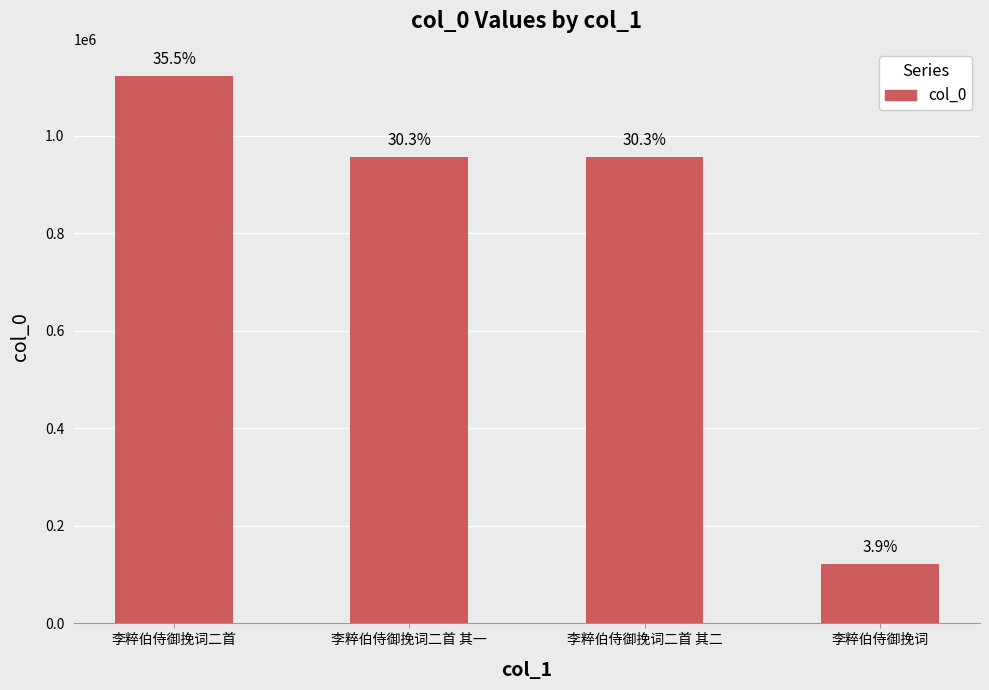

Does the chart contain any negative values?

No